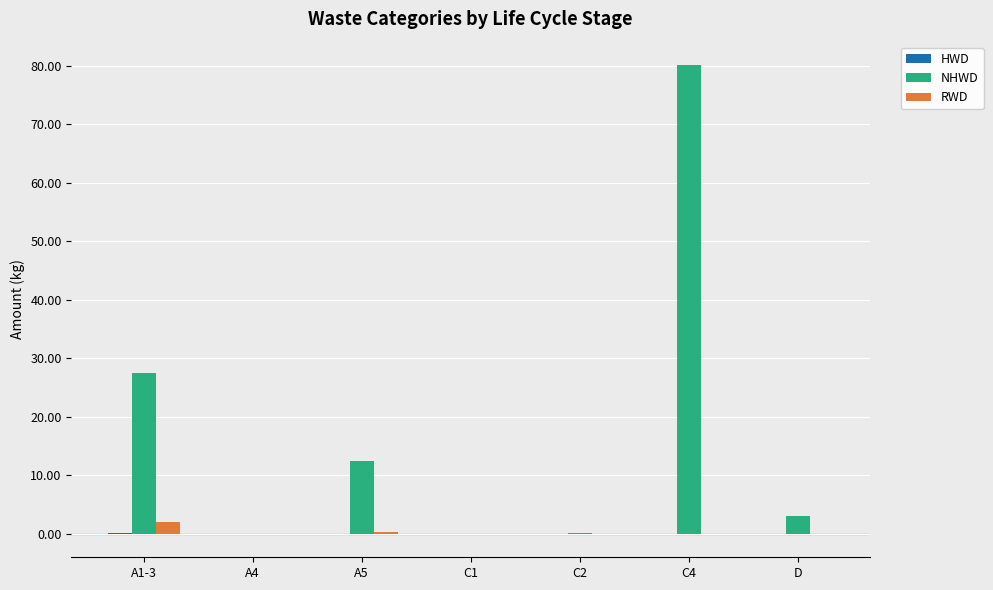

What is the maximum value shown in the chart?

80.1